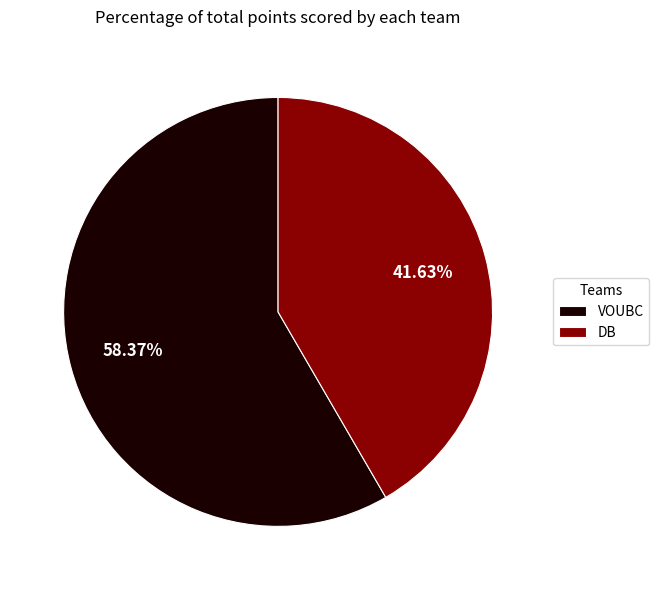

How many segments does this pie chart have?

2